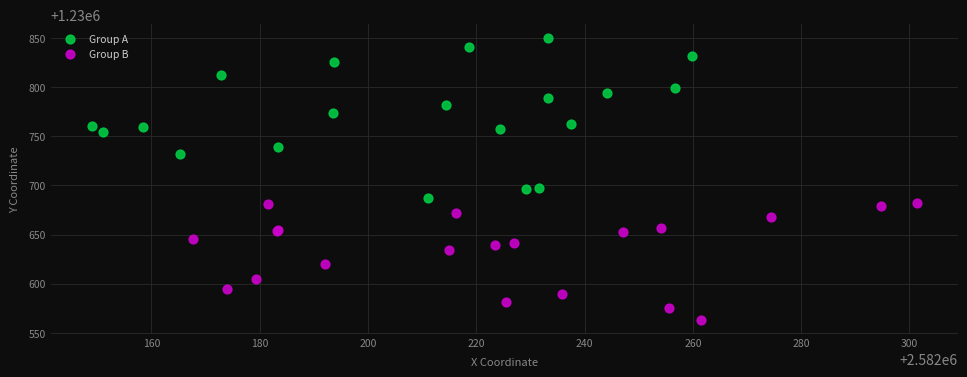

Which series contains the lowest Y value?

Group B